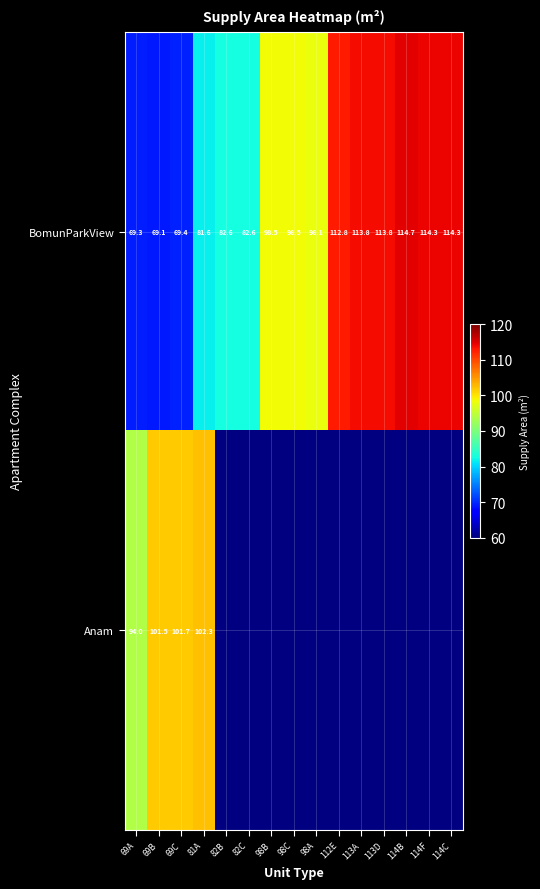

Read the BomunParkView value at 113A.

113.8